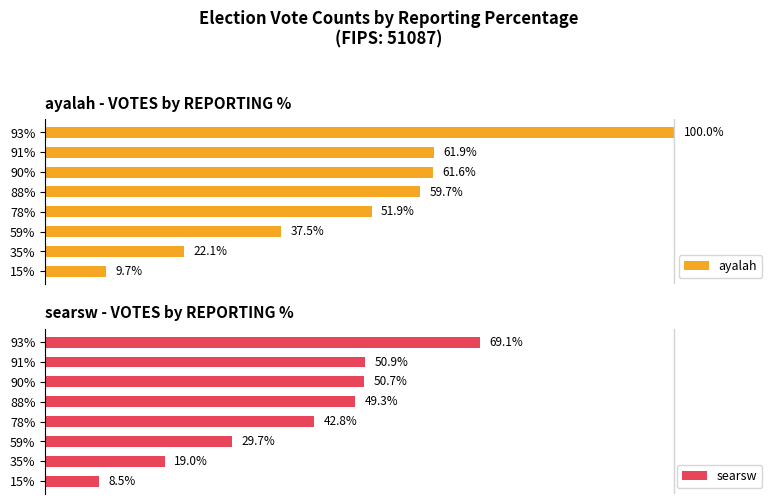

List the labels in order of ayalah value, smallest first.

15%, 35%, 59%, 78%, 88%, 90%, 91%, 93%